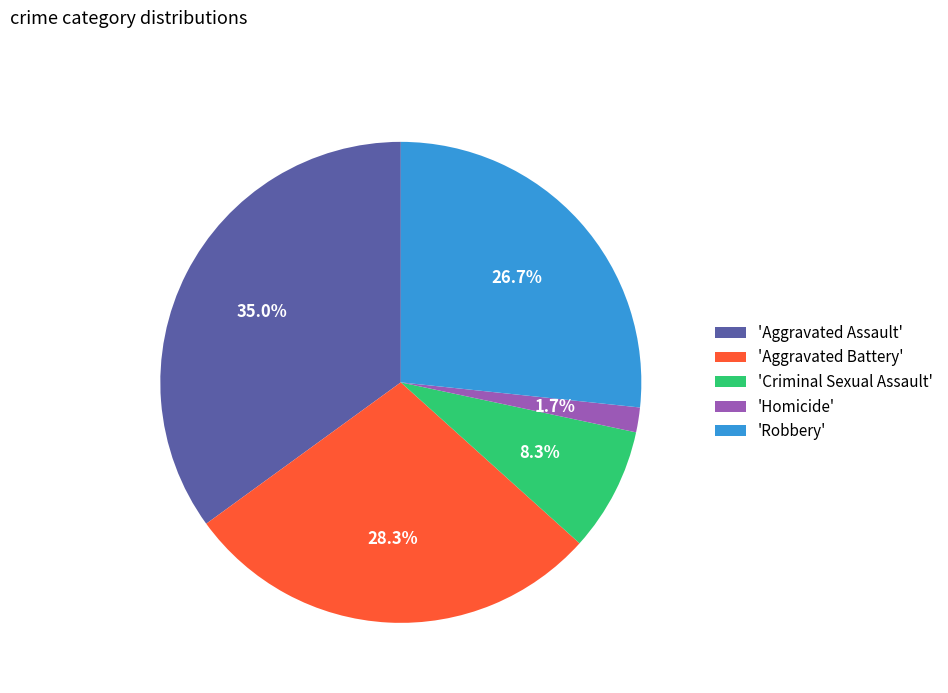

What is the largest slice in the pie chart?

'Aggravated Assault'